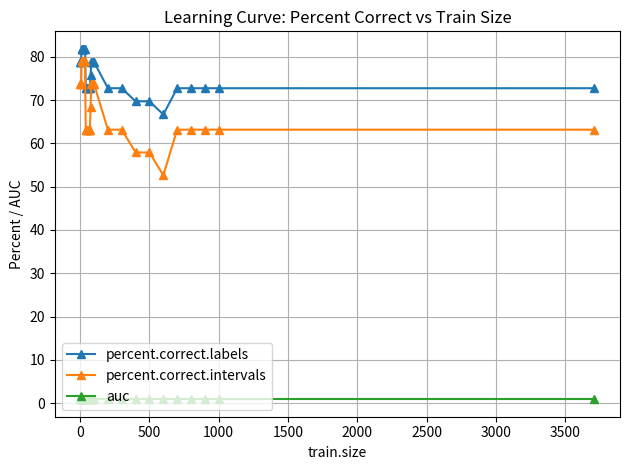

What is the highest value of the percent.correct.labels series?

81.8